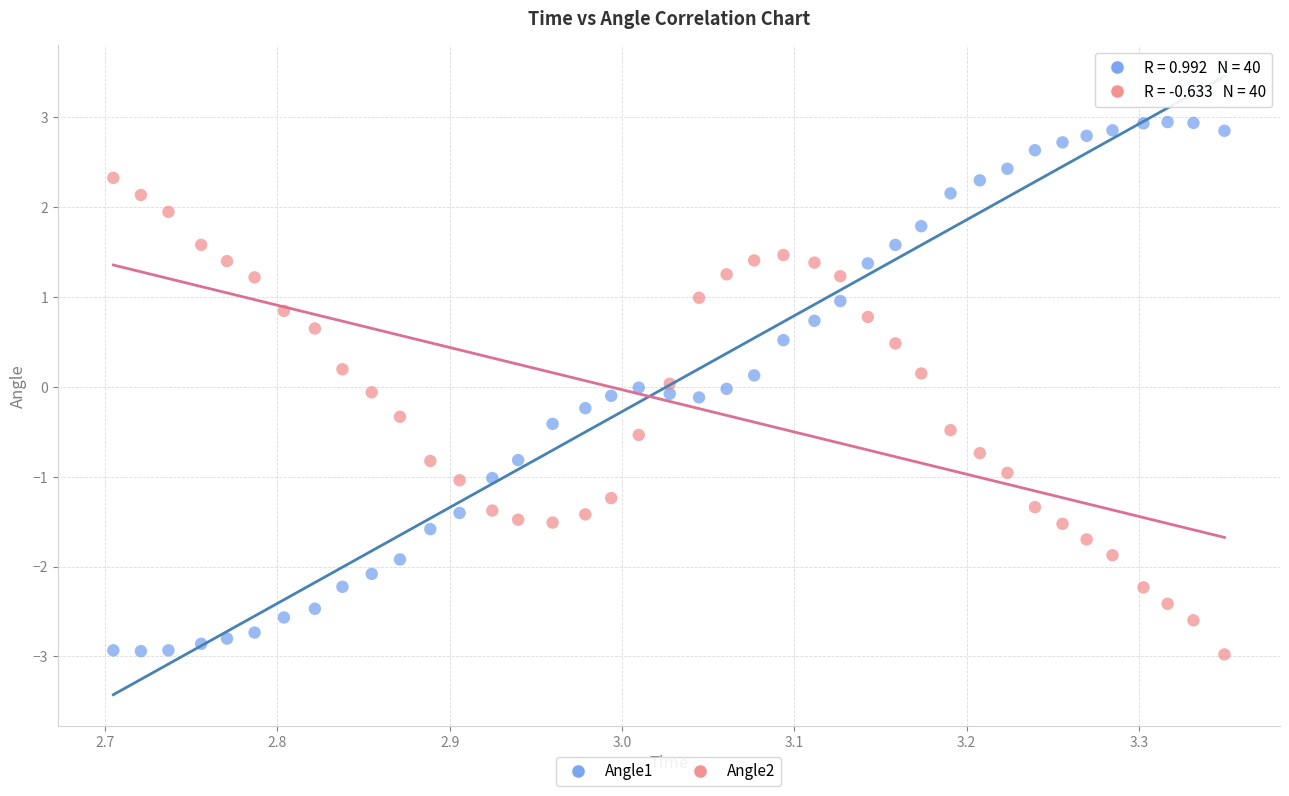

Which series has the largest Y range (max minus min)?

Angle1